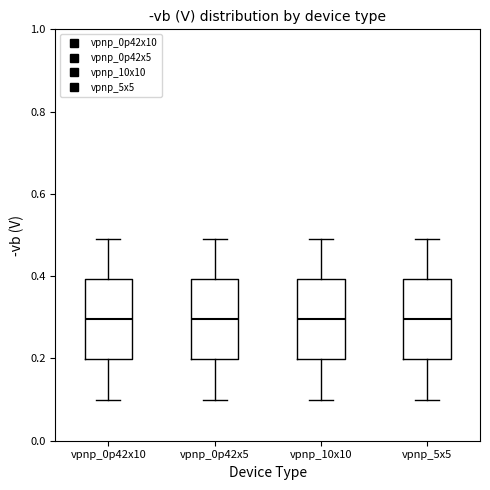

Reading left to right, read every box against the y-axis: the position of its median line, the range the box covers, and the ends of its whiskers. The values are not printed on the chart, so give them approximately, as read against the axis.

vpnp_0p42x10: median 0.3, box 0.2 to 0.4, whiskers 0.1 to 0.5
vpnp_0p42x5: median 0.3, box 0.2 to 0.4, whiskers 0.1 to 0.5
vpnp_10x10: median 0.3, box 0.2 to 0.4, whiskers 0.1 to 0.5
vpnp_5x5: median 0.3, box 0.2 to 0.4, whiskers 0.1 to 0.5